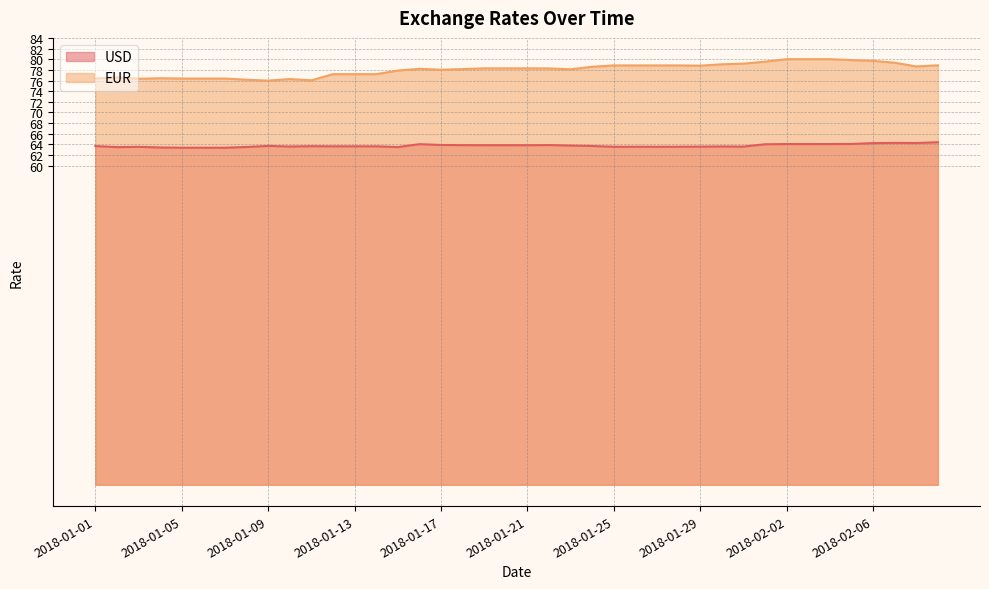

Rank the categories by EUR value from highest to lowest.

2018-02-02, 2018-02-03, 2018-02-04, 2018-02-05, 2018-02-06, 2018-02-01, 2018-02-07, 2018-01-31, 2018-01-30, 2018-02-09, 2018-01-25, 2018-01-26, 2018-01-27, 2018-01-28, 2018-01-29, 2018-02-08, 2018-01-24, 2018-01-19, 2018-01-20, 2018-01-21, 2018-01-22, 2018-01-16, 2018-01-18, 2018-01-23, 2018-01-17, 2018-01-15, 2018-01-12, 2018-01-13, 2018-01-14, 2018-01-02, 2018-01-04, 2018-01-01, 2018-01-05, 2018-01-06, 2018-01-07, 2018-01-03, 2018-01-10, 2018-01-08, 2018-01-11, 2018-01-09